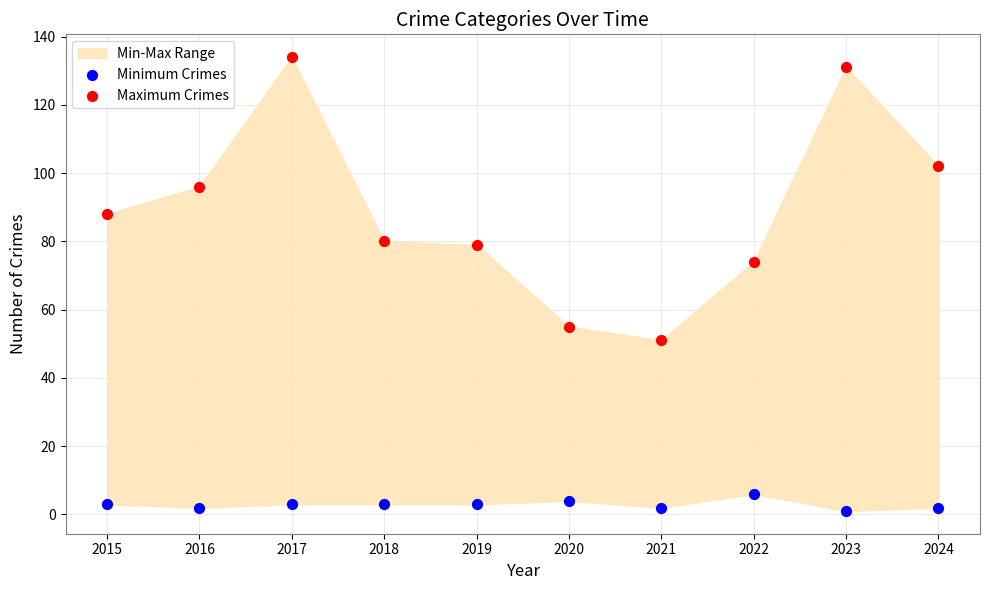

Across all data points, what is the range of Y values (max minus min)?

133